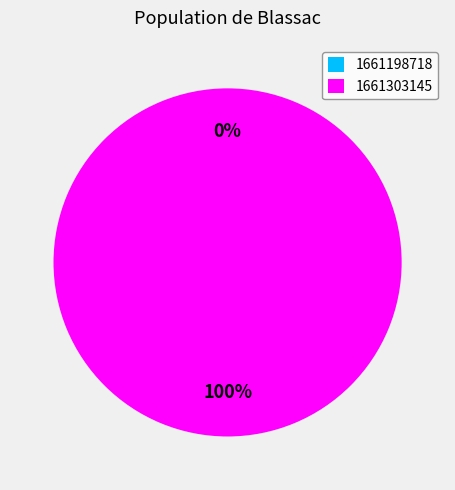

Which slice represents more than half of the pie?

1661303145